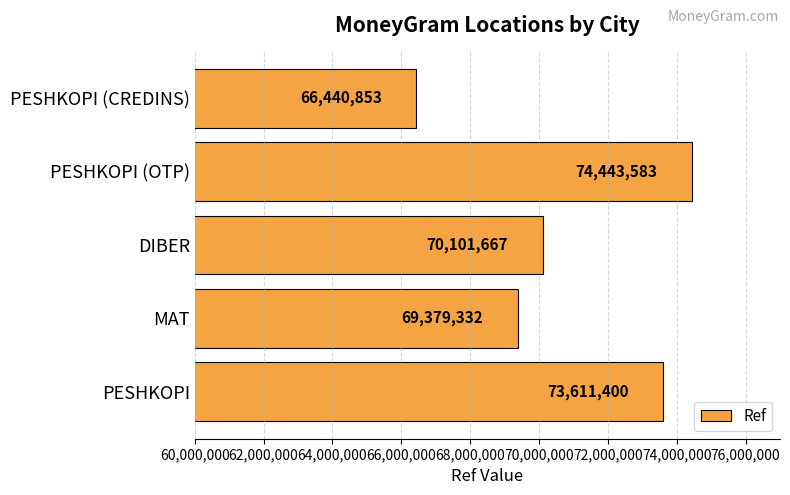

What is the maximum value shown in the chart?

74443583